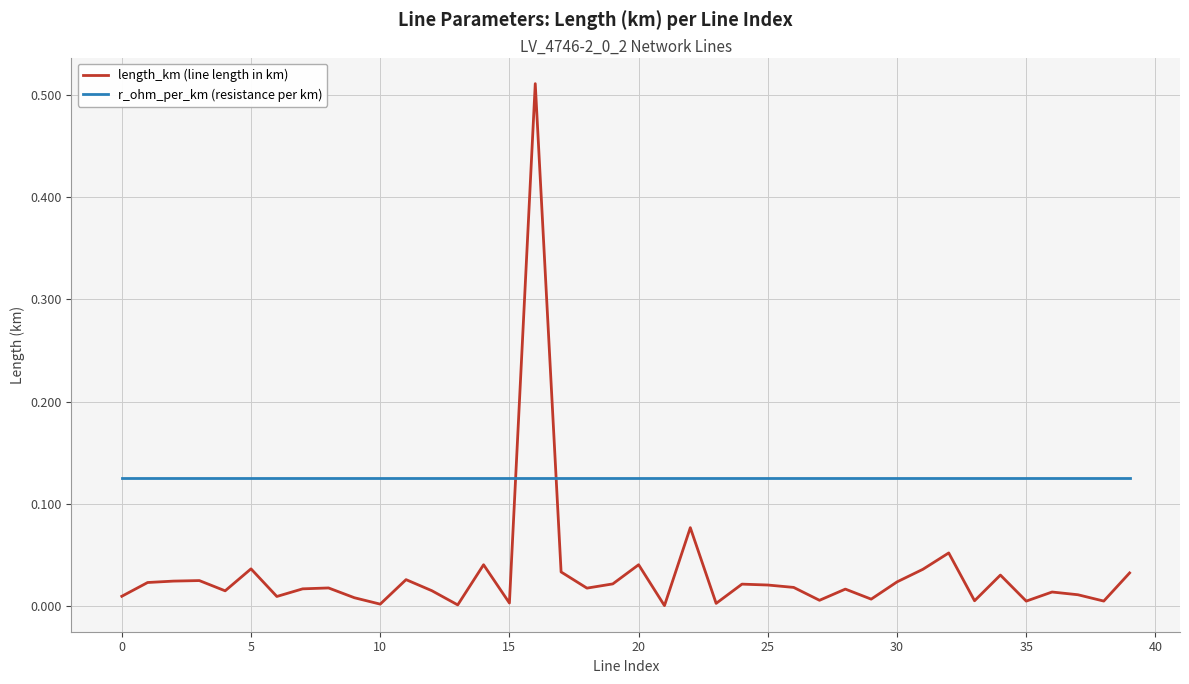

How many intersections are there between r_ohm_per_km (resistance per km) and length_km (line length in km)?

2